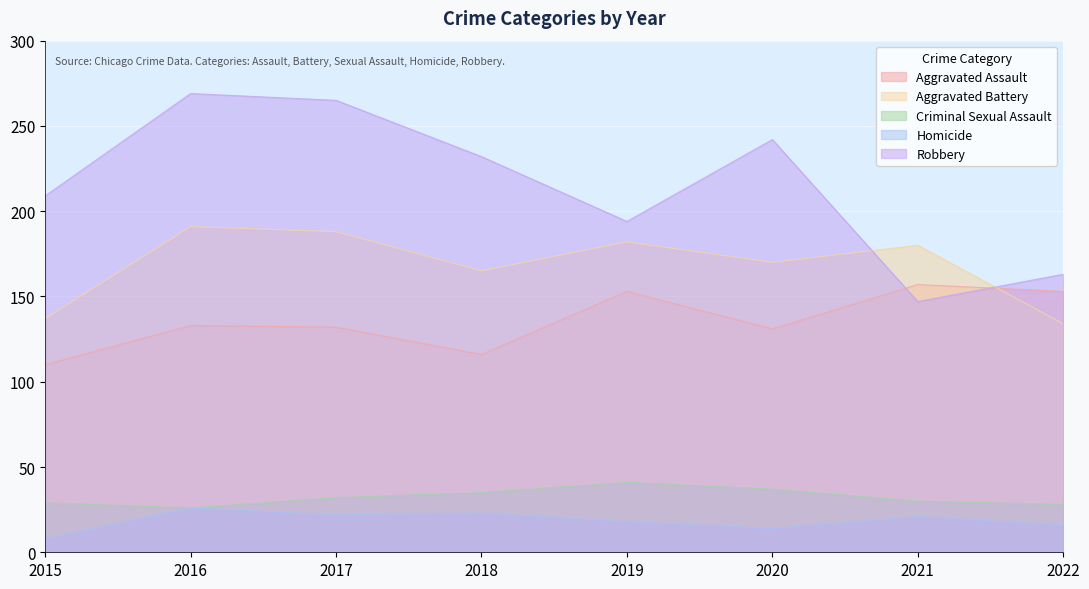

At 2022, list the series in order from largest to smallest.

Robbery, Aggravated Assault, Aggravated Battery, Criminal Sexual Assault, Homicide